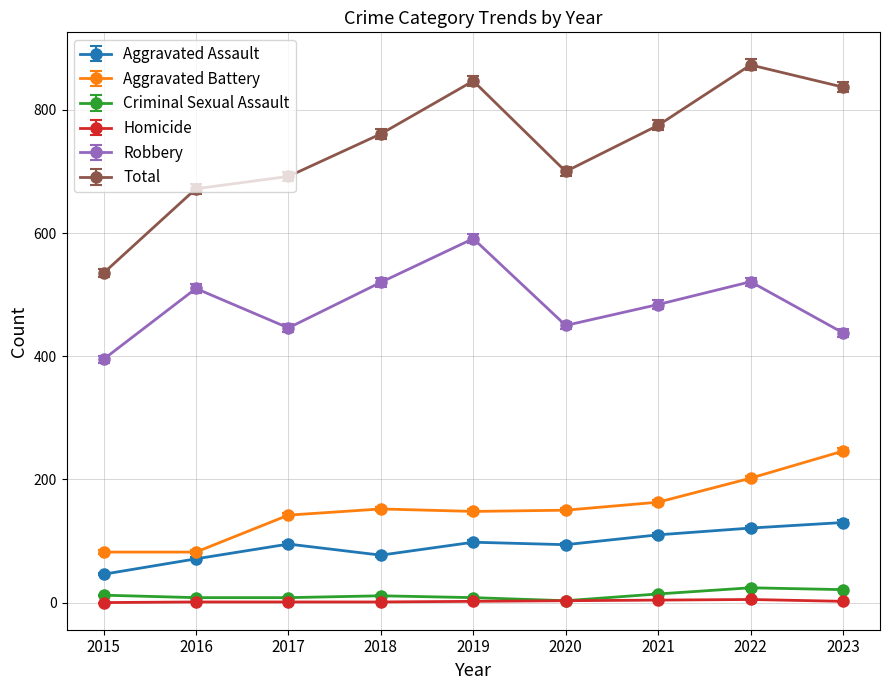

In Aggravated Assault, how many points are lower than both neighbors (excluding endpoints)?

2